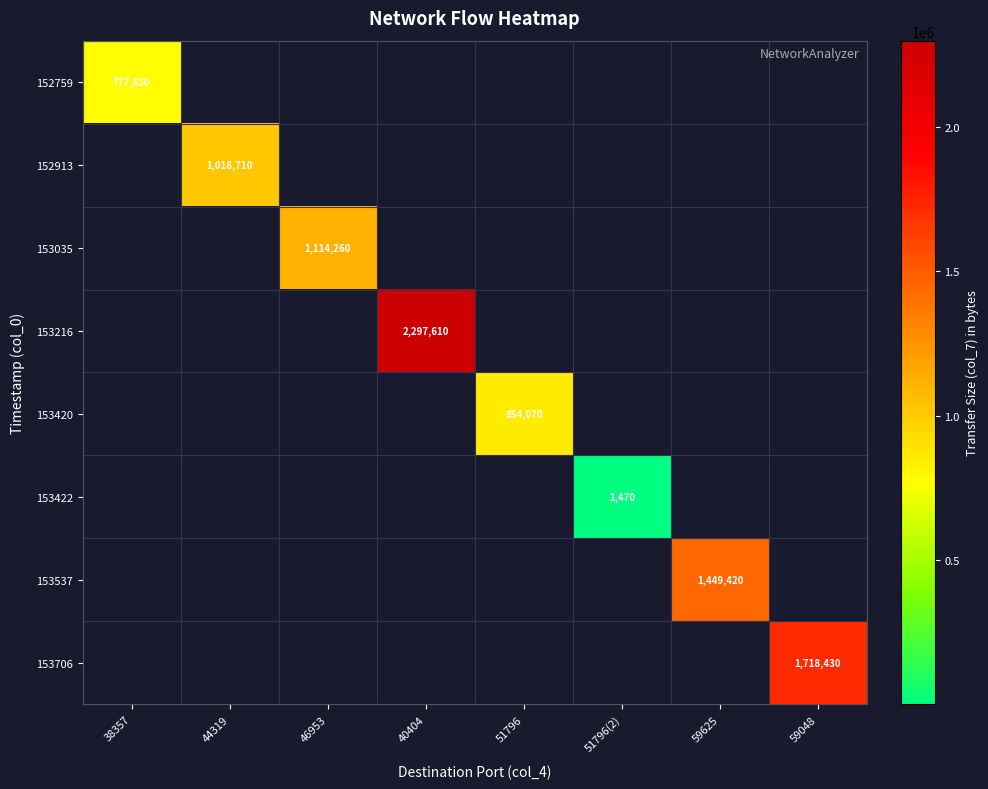

At how many categories does at least one series exceed 1592757?

2